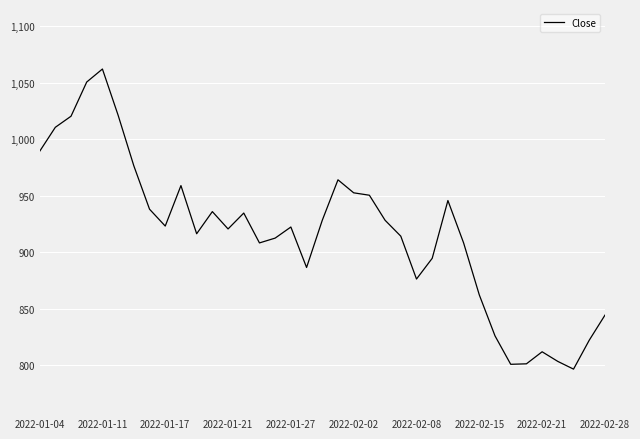

What is the difference between the values at 2022-01-11 and 2022-01-27?

139.8